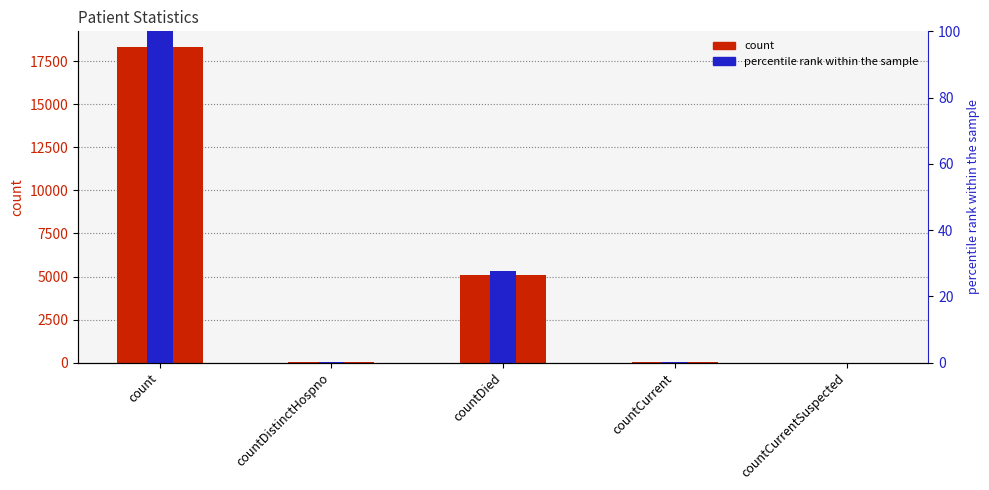

Where is count nearest to the value 9166?

countDied